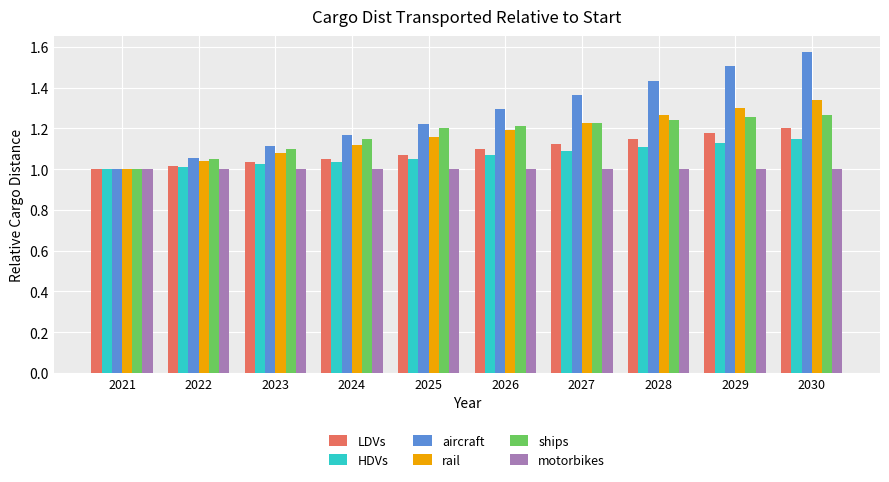

At 2024, list the series in order from largest to smallest.

aircraft, ships, rail, LDVs, HDVs, motorbikes